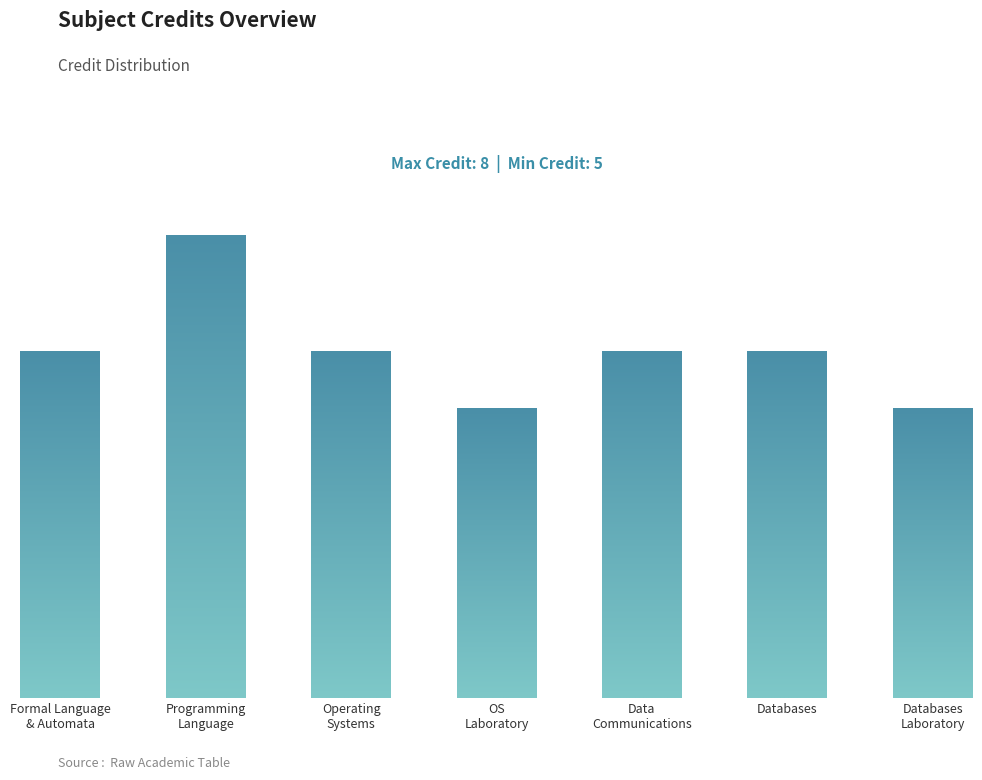

Rank the categories by value from highest to lowest.

Programming
Language, Formal Language
& Automata, Operating
Systems, Data
Communications, Databases, OS
Laboratory, Databases
Laboratory